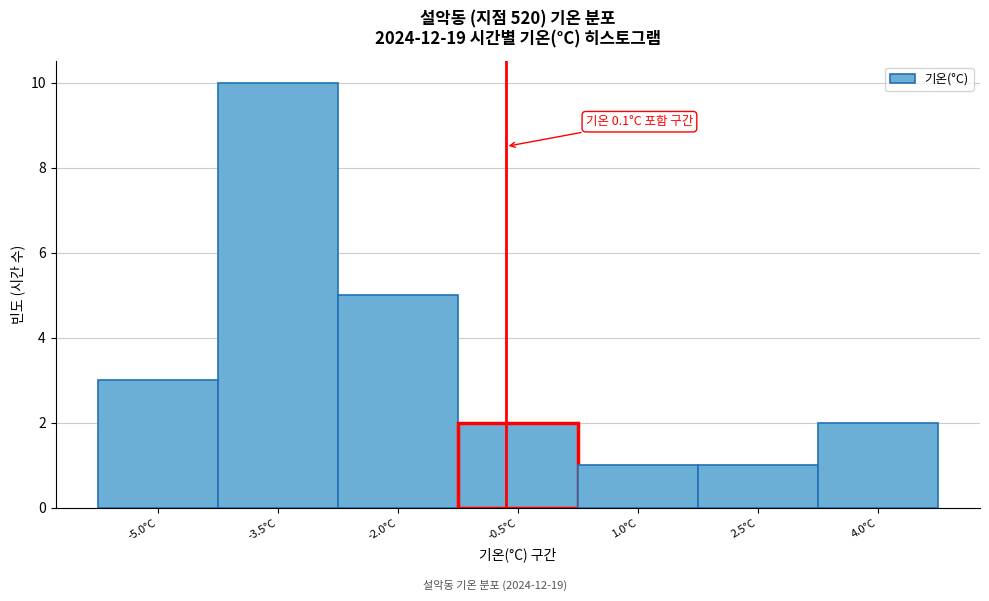

Reading left to right, transcribe all the data shown in this chart.

-5.0°C=3	-3.5°C=10	-2.0°C=5	-0.5°C=2	1.0°C=1	2.5°C=1	4.0°C=2